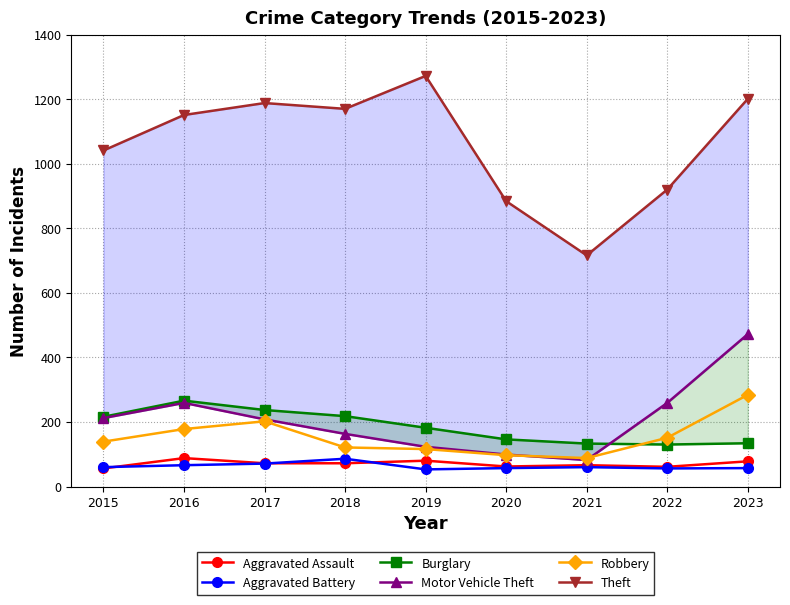

What is the smallest value displayed?

53